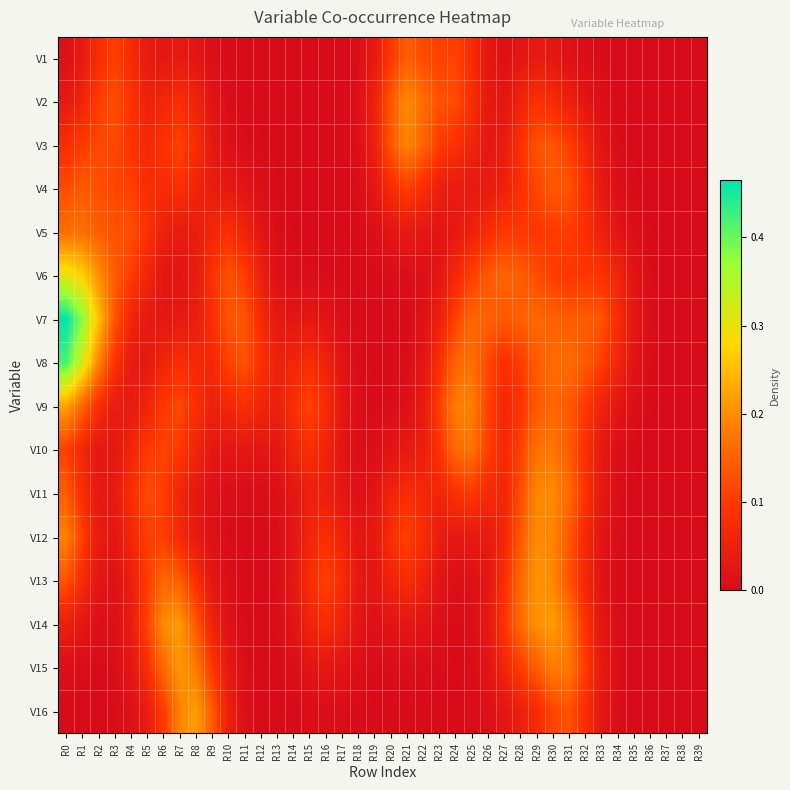

Reading left to right, what are all the values shown in this chart?

V1: R0=0.0	R1=0.0	R2=0.1	R3=0.1	R4=0.1	R5=0.0	R6=0.0	R7=0.0	R8=0.0	R9=0.0	R10=0.0	R11=0.0	R12=0.0	R13=0.0	R14=0.0	R15=0.0	R16=0.0	R17=0.0	R18=0.0	R19=0.0	R20=0.1	R21=0.1	R22=0.1	R23=0.1	R24=0.1	R25=0.1	R26=0.0	R27=0.0	R28=0.0	R29=0.0	R30=0.0	R31=0.0	R32=0.0	R33=0.0	R34=0.0	R35=0.0	R36=0.0	R37=0.0	R38=0.0	R39=0.0
V2: R0=0.0	R1=0.1	R2=0.1	R3=0.1	R4=0.1	R5=0.1	R6=0.1	R7=0.1	R8=0.1	R9=0.0	R10=0.0	R11=0.0	R12=0.0	R13=0.0	R14=0.0	R15=0.0	R16=0.0	R17=0.0	R18=0.0	R19=0.0	R20=0.1	R21=0.2	R22=0.2	R23=0.1	R24=0.1	R25=0.1	R26=0.0	R27=0.0	R28=0.1	R29=0.1	R30=0.1	R31=0.0	R32=0.0	R33=0.0	R34=0.0	R35=0.0	R36=0.0	R37=0.0	R38=0.0	R39=0.0
V3: R0=0.1	R1=0.1	R2=0.1	R3=0.1	R4=0.1	R5=0.1	R6=0.1	R7=0.1	R8=0.1	R9=0.0	R10=0.0	R11=0.0	R12=0.0	R13=0.0	R14=0.0	R15=0.0	R16=0.0	R17=0.0	R18=0.0	R19=0.0	R20=0.1	R21=0.2	R22=0.2	R23=0.1	R24=0.1	R25=0.1	R26=0.0	R27=0.0	R28=0.1	R29=0.1	R30=0.1	R31=0.1	R32=0.1	R33=0.0	R34=0.0	R35=0.0	R36=0.0	R37=0.0	R38=0.0	R39=0.0
V4: R0=0.1	R1=0.1	R2=0.1	R3=0.1	R4=0.1	R5=0.1	R6=0.1	R7=0.1	R8=0.1	R9=0.0	R10=0.0	R11=0.0	R12=0.0	R13=0.0	R14=0.0	R15=0.0	R16=0.0	R17=0.0	R18=0.0	R19=0.0	R20=0.1	R21=0.1	R22=0.1	R23=0.0	R24=0.0	R25=0.0	R26=0.0	R27=0.1	R28=0.1	R29=0.1	R30=0.1	R31=0.1	R32=0.1	R33=0.0	R34=0.0	R35=0.0	R36=0.0	R37=0.0	R38=0.0	R39=0.0
V5: R0=0.2	R1=0.2	R2=0.1	R3=0.1	R4=0.1	R5=0.1	R6=0.0	R7=0.0	R8=0.0	R9=0.1	R10=0.1	R11=0.1	R12=0.0	R13=0.0	R14=0.0	R15=0.0	R16=0.0	R17=0.0	R18=0.0	R19=0.0	R20=0.0	R21=0.0	R22=0.0	R23=0.0	R24=0.0	R25=0.1	R26=0.1	R27=0.1	R28=0.1	R29=0.1	R30=0.1	R31=0.1	R32=0.1	R33=0.0	R34=0.0	R35=0.0	R36=0.0	R37=0.0	R38=0.0	R39=0.0
V6: R0=0.3	R1=0.3	R2=0.2	R3=0.1	R4=0.1	R5=0.1	R6=0.0	R7=0.0	R8=0.0	R9=0.1	R10=0.1	R11=0.1	R12=0.0	R13=0.0	R14=0.0	R15=0.0	R16=0.0	R17=0.0	R18=0.0	R19=0.0	R20=0.0	R21=0.0	R22=0.0	R23=0.0	R24=0.1	R25=0.1	R26=0.1	R27=0.2	R28=0.1	R29=0.1	R30=0.1	R31=0.1	R32=0.1	R33=0.1	R34=0.1	R35=0.0	R36=0.0	R37=0.0	R38=0.0	R39=0.0
V7: R0=0.5	R1=0.4	R2=0.3	R3=0.1	R4=0.1	R5=0.0	R6=0.0	R7=0.0	R8=0.0	R9=0.1	R10=0.1	R11=0.1	R12=0.1	R13=0.0	R14=0.0	R15=0.0	R16=0.0	R17=0.0	R18=0.0	R19=0.0	R20=0.0	R21=0.0	R22=0.0	R23=0.0	R24=0.1	R25=0.2	R26=0.1	R27=0.1	R28=0.1	R29=0.2	R30=0.1	R31=0.1	R32=0.1	R33=0.1	R34=0.1	R35=0.0	R36=0.0	R37=0.0	R38=0.0	R39=0.0
V8: R0=0.4	R1=0.3	R2=0.2	R3=0.1	R4=0.0	R5=0.0	R6=0.1	R7=0.1	R8=0.1	R9=0.1	R10=0.1	R11=0.1	R12=0.1	R13=0.0	R14=0.1	R15=0.1	R16=0.1	R17=0.0	R18=0.0	R19=0.0	R20=0.0	R21=0.0	R22=0.0	R23=0.1	R24=0.2	R25=0.2	R26=0.1	R27=0.1	R28=0.1	R29=0.1	R30=0.2	R31=0.2	R32=0.1	R33=0.1	R34=0.1	R35=0.0	R36=0.0	R37=0.0	R38=0.0	R39=0.0
V9: R0=0.2	R1=0.2	R2=0.1	R3=0.0	R4=0.0	R5=0.1	R6=0.1	R7=0.1	R8=0.1	R9=0.1	R10=0.1	R11=0.1	R12=0.1	R13=0.0	R14=0.1	R15=0.1	R16=0.1	R17=0.0	R18=0.0	R19=0.0	R20=0.0	R21=0.0	R22=0.0	R23=0.1	R24=0.2	R25=0.2	R26=0.1	R27=0.1	R28=0.1	R29=0.1	R30=0.2	R31=0.1	R32=0.1	R33=0.1	R34=0.0	R35=0.0	R36=0.0	R37=0.0	R38=0.0	R39=0.0
V10: R0=0.1	R1=0.1	R2=0.0	R3=0.0	R4=0.1	R5=0.1	R6=0.1	R7=0.1	R8=0.1	R9=0.0	R10=0.0	R11=0.0	R12=0.0	R13=0.0	R14=0.1	R15=0.1	R16=0.1	R17=0.0	R18=0.0	R19=0.0	R20=0.0	R21=0.0	R22=0.0	R23=0.1	R24=0.2	R25=0.2	R26=0.1	R27=0.1	R28=0.1	R29=0.2	R30=0.2	R31=0.1	R32=0.1	R33=0.0	R34=0.0	R35=0.0	R36=0.0	R37=0.0	R38=0.0	R39=0.0
V11: R0=0.1	R1=0.1	R2=0.0	R3=0.0	R4=0.1	R5=0.1	R6=0.1	R7=0.1	R8=0.0	R9=0.0	R10=0.0	R11=0.0	R12=0.0	R13=0.0	R14=0.0	R15=0.0	R16=0.0	R17=0.0	R18=0.0	R19=0.0	R20=0.1	R21=0.1	R22=0.1	R23=0.1	R24=0.1	R25=0.1	R26=0.1	R27=0.1	R28=0.1	R29=0.2	R30=0.2	R31=0.2	R32=0.1	R33=0.0	R34=0.0	R35=0.0	R36=0.0	R37=0.0	R38=0.0	R39=0.0
V12: R0=0.2	R1=0.1	R2=0.0	R3=0.0	R4=0.1	R5=0.1	R6=0.1	R7=0.1	R8=0.0	R9=0.0	R10=0.0	R11=0.0	R12=0.0	R13=0.0	R14=0.0	R15=0.1	R16=0.1	R17=0.1	R18=0.0	R19=0.0	R20=0.1	R21=0.1	R22=0.1	R23=0.0	R24=0.0	R25=0.0	R26=0.0	R27=0.1	R28=0.1	R29=0.2	R30=0.2	R31=0.1	R32=0.1	R33=0.0	R34=0.0	R35=0.0	R36=0.0	R37=0.0	R38=0.0	R39=0.0
V13: R0=0.1	R1=0.1	R2=0.0	R3=0.0	R4=0.0	R5=0.1	R6=0.2	R7=0.1	R8=0.1	R9=0.0	R10=0.0	R11=0.0	R12=0.0	R13=0.0	R14=0.0	R15=0.1	R16=0.1	R17=0.1	R18=0.0	R19=0.0	R20=0.1	R21=0.1	R22=0.1	R23=0.0	R24=0.0	R25=0.0	R26=0.0	R27=0.1	R28=0.2	R29=0.2	R30=0.2	R31=0.1	R32=0.1	R33=0.0	R34=0.0	R35=0.0	R36=0.0	R37=0.0	R38=0.0	R39=0.0
V14: R0=0.0	R1=0.0	R2=0.0	R3=0.0	R4=0.0	R5=0.1	R6=0.2	R7=0.2	R8=0.1	R9=0.1	R10=0.0	R11=0.0	R12=0.0	R13=0.0	R14=0.0	R15=0.1	R16=0.1	R17=0.1	R18=0.0	R19=0.0	R20=0.0	R21=0.0	R22=0.0	R23=0.0	R24=0.0	R25=0.0	R26=0.0	R27=0.1	R28=0.2	R29=0.2	R30=0.2	R31=0.2	R32=0.1	R33=0.0	R34=0.0	R35=0.0	R36=0.0	R37=0.0	R38=0.0	R39=0.0
V15: R0=0.0	R1=0.0	R2=0.0	R3=0.0	R4=0.0	R5=0.1	R6=0.2	R7=0.2	R8=0.2	R9=0.1	R10=0.0	R11=0.0	R12=0.0	R13=0.0	R14=0.0	R15=0.0	R16=0.0	R17=0.0	R18=0.0	R19=0.0	R20=0.0	R21=0.0	R22=0.0	R23=0.0	R24=0.0	R25=0.0	R26=0.0	R27=0.1	R28=0.1	R29=0.1	R30=0.2	R31=0.2	R32=0.1	R33=0.0	R34=0.0	R35=0.0	R36=0.0	R37=0.0	R38=0.0	R39=0.0
V16: R0=0.0	R1=0.0	R2=0.0	R3=0.0	R4=0.0	R5=0.0	R6=0.1	R7=0.2	R8=0.2	R9=0.1	R10=0.0	R11=0.0	R12=0.0	R13=0.0	R14=0.0	R15=0.0	R16=0.0	R17=0.0	R18=0.0	R19=0.0	R20=0.0	R21=0.0	R22=0.0	R23=0.0	R24=0.0	R25=0.0	R26=0.0	R27=0.0	R28=0.0	R29=0.1	R30=0.1	R31=0.1	R32=0.1	R33=0.0	R34=0.0	R35=0.0	R36=0.0	R37=0.0	R38=0.0	R39=0.0